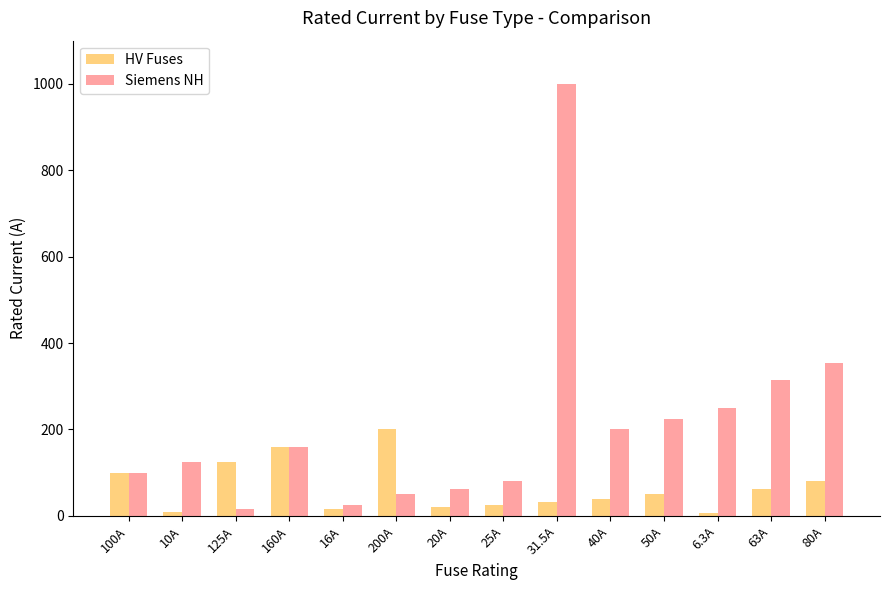

Where is HV Fuses nearest to the value 103?

100A